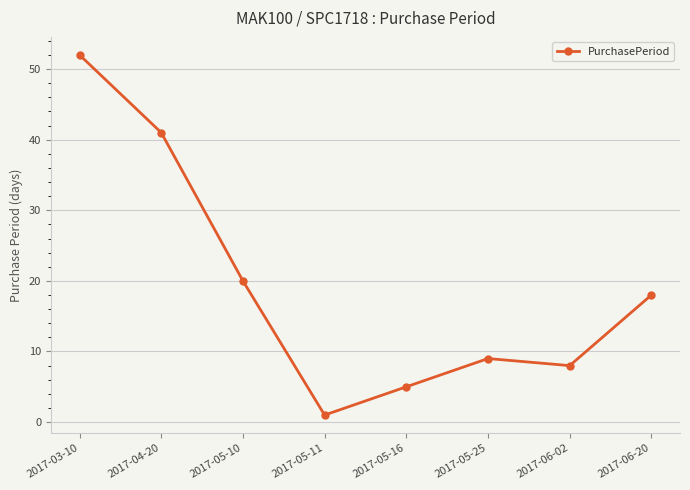

True or false: there are more than 0 points higher than both neighbors.

True